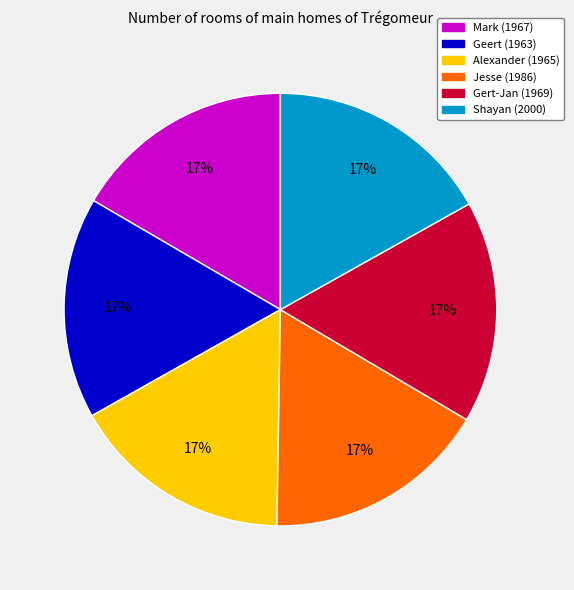

Approximately how many times larger is the value at Mark (1967) compared to Jesse (1986)?

1.0